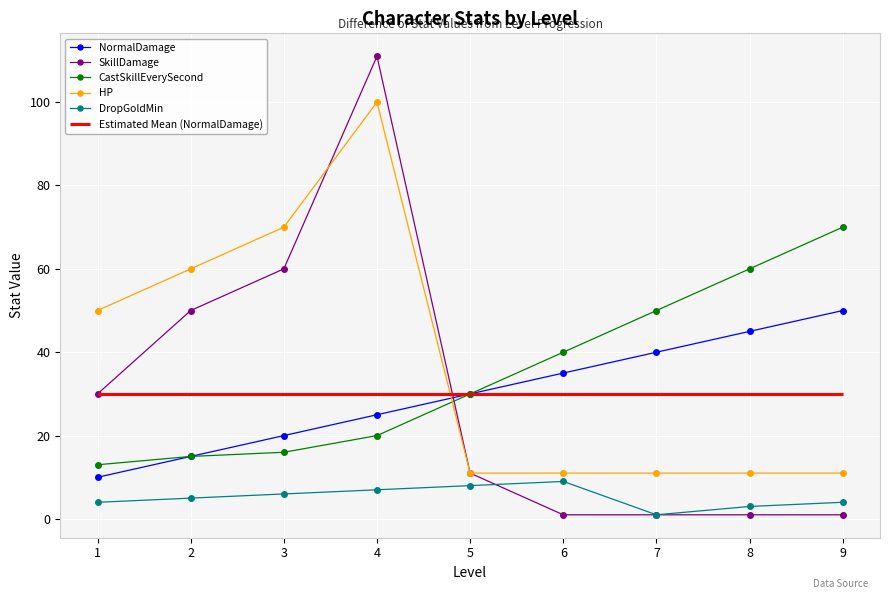

What is the difference between the SkillDamage values at 2 and 1?

20